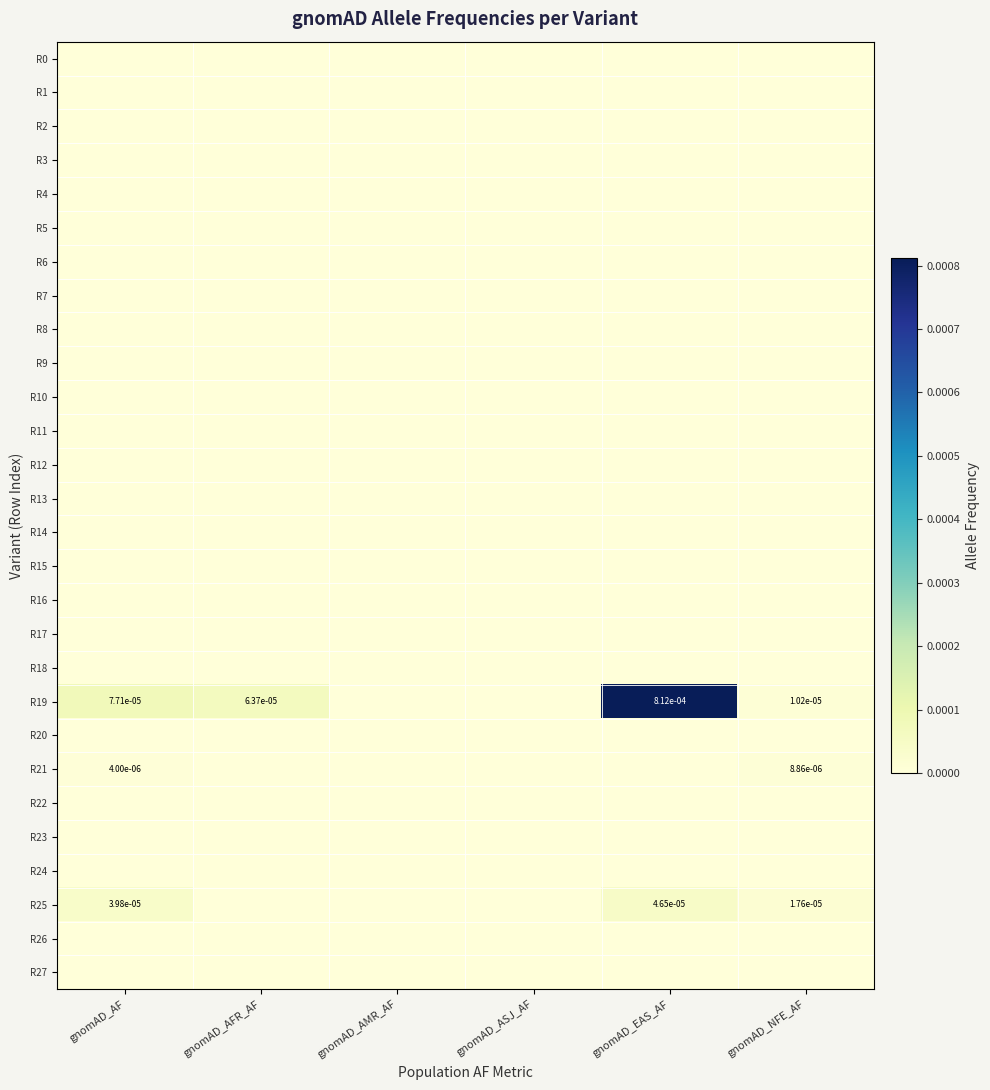

Is the value of R25 at gnomAD_EAS_AF greater than the value of R3 at gnomAD_AMR_AF?

Yes